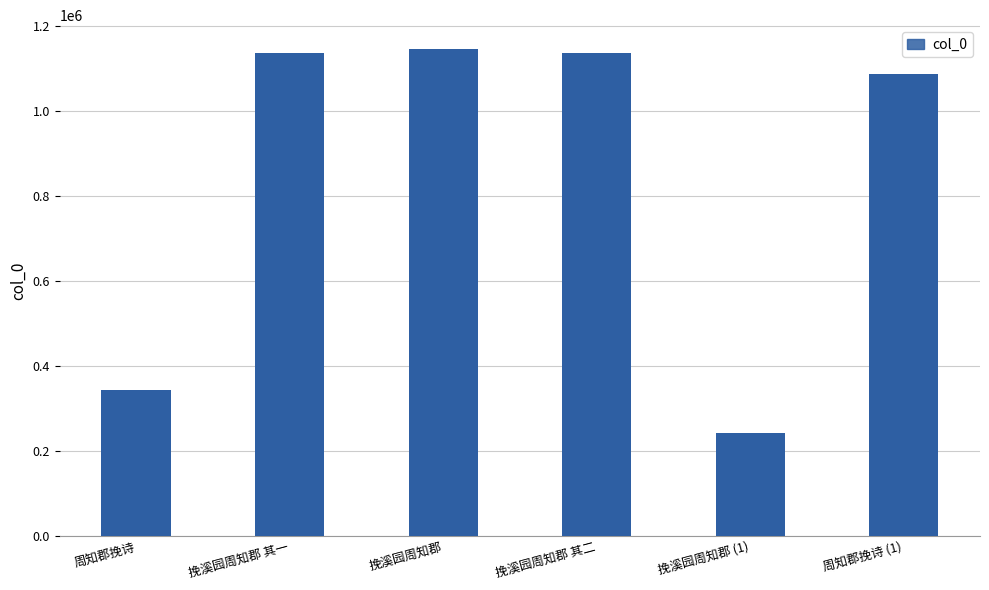

At which category does the chart reach its peak across all series?

挽溪园周知郡